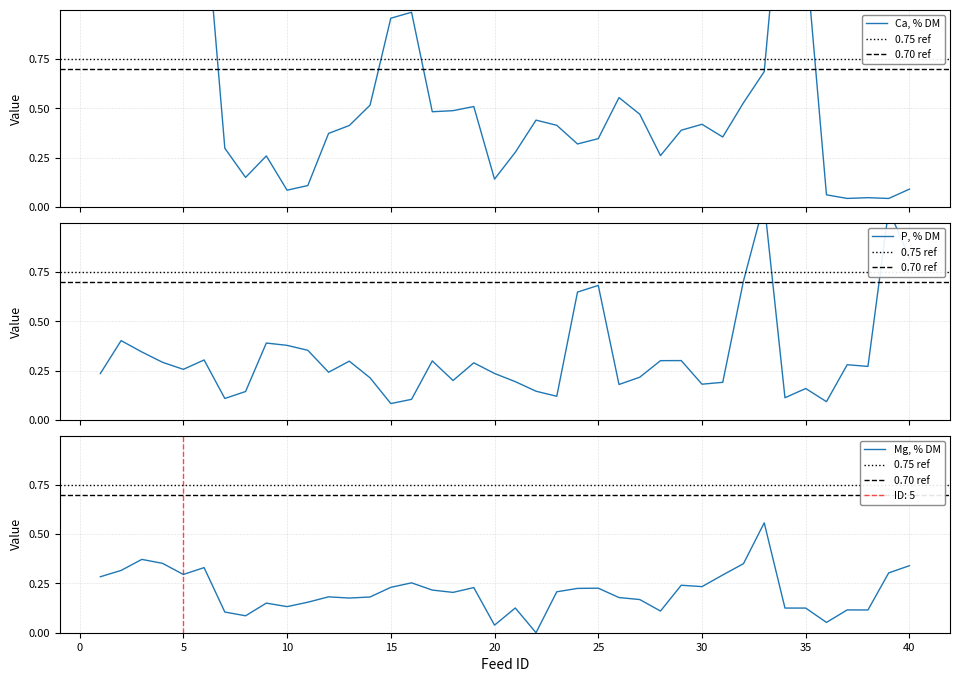

Rank the series by their average value, from lowest to highest.

Mg, % DM, P, % DM, Ca, % DM